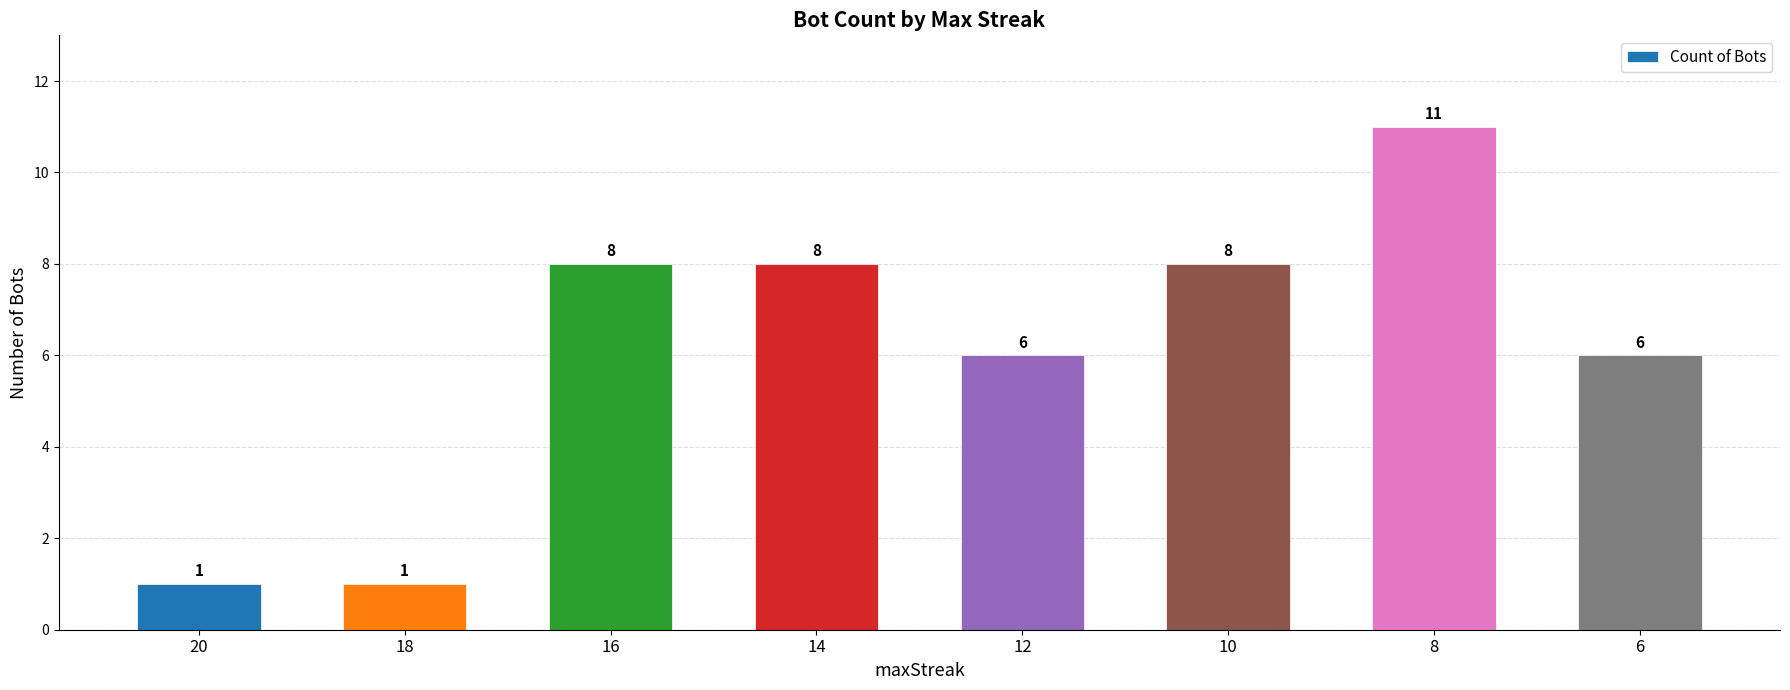

Count the number of categories in the chart.

8